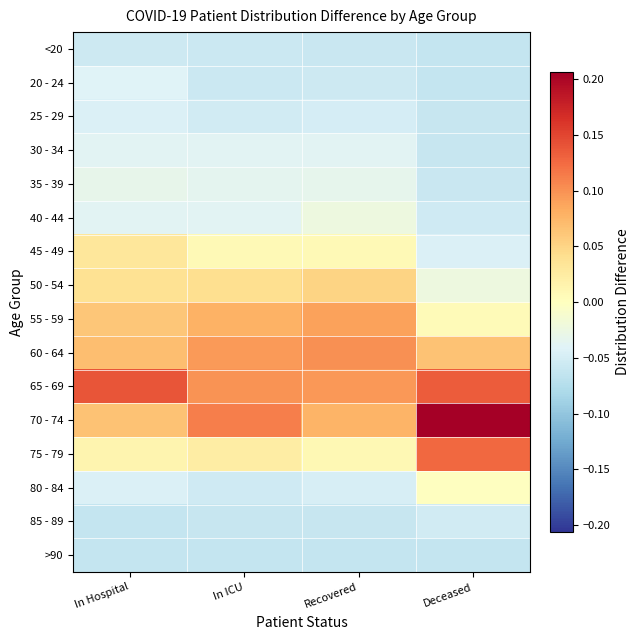

Reading left to right, extract all data points from this chart.

<20: In Hospital=-0.1	In ICU=-0.1	Recovered=-0.1	Deceased=-0.1
20 - 24: In Hospital=-0.0	In ICU=-0.1	Recovered=-0.1	Deceased=-0.1
25 - 29: In Hospital=-0.0	In ICU=-0.1	Recovered=-0.0	Deceased=-0.1
30 - 34: In Hospital=-0.0	In ICU=-0.0	Recovered=-0.0	Deceased=-0.1
35 - 39: In Hospital=-0.0	In ICU=-0.0	Recovered=-0.0	Deceased=-0.1
40 - 44: In Hospital=-0.0	In ICU=-0.0	Recovered=-0.0	Deceased=-0.1
45 - 49: In Hospital=0.0	In ICU=0.0	Recovered=0.0	Deceased=-0.0
50 - 54: In Hospital=0.0	In ICU=0.0	Recovered=0.1	Deceased=-0.0
55 - 59: In Hospital=0.1	In ICU=0.1	Recovered=0.1	Deceased=0.0
60 - 64: In Hospital=0.1	In ICU=0.1	Recovered=0.1	Deceased=0.1
65 - 69: In Hospital=0.1	In ICU=0.1	Recovered=0.1	Deceased=0.1
70 - 74: In Hospital=0.1	In ICU=0.1	Recovered=0.1	Deceased=0.2
75 - 79: In Hospital=0.0	In ICU=0.0	Recovered=0.0	Deceased=0.1
80 - 84: In Hospital=-0.0	In ICU=-0.1	Recovered=-0.0	Deceased=-0.0
85 - 89: In Hospital=-0.1	In ICU=-0.1	Recovered=-0.1	Deceased=-0.1
>90: In Hospital=-0.1	In ICU=-0.1	Recovered=-0.1	Deceased=-0.1